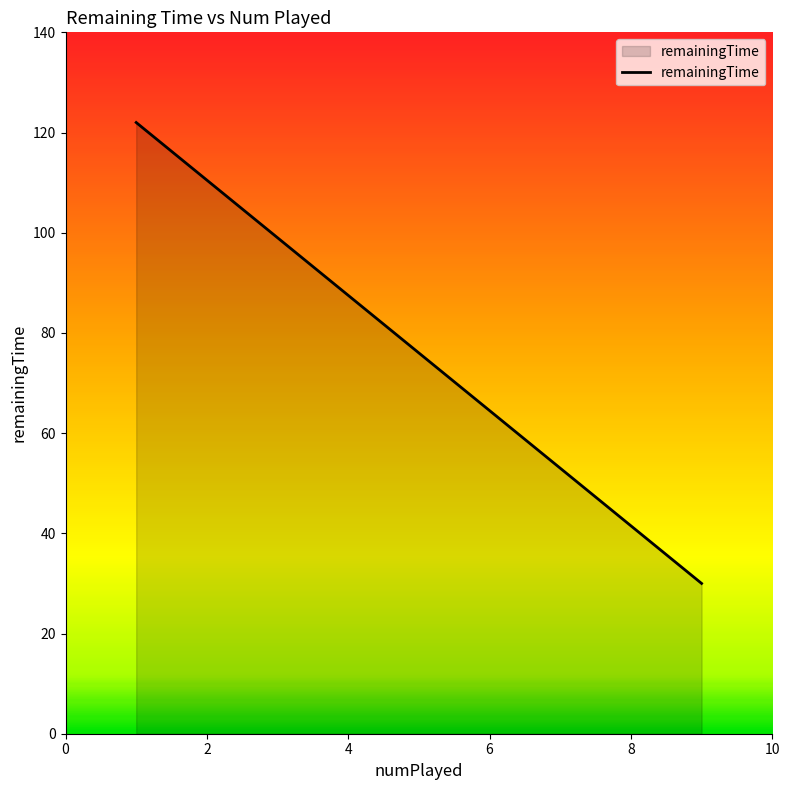

What is the minimum value shown in the chart?

30